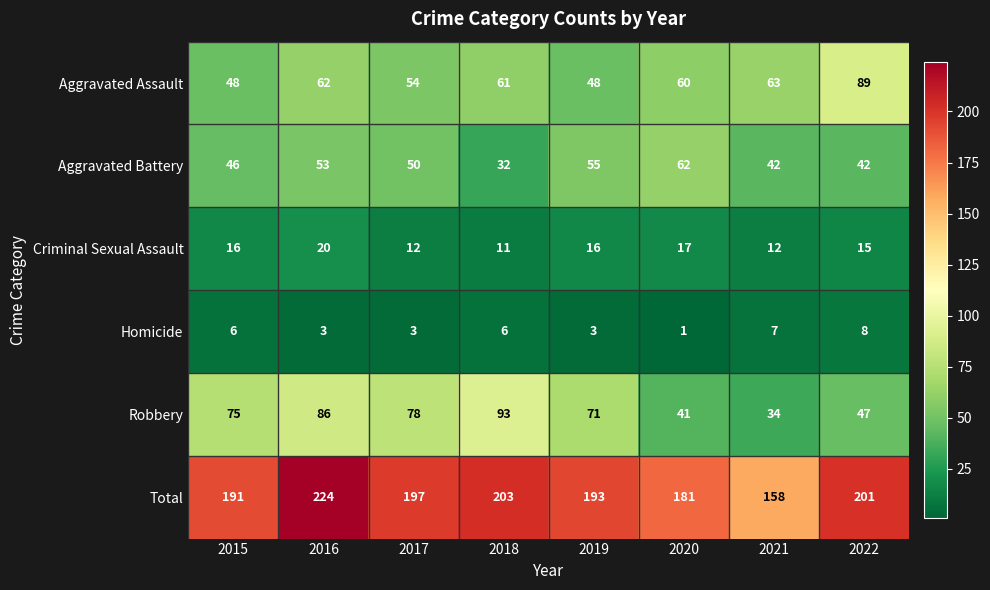

Rank the series by their maximum value, from highest to lowest.

Total, Robbery, Aggravated Assault, Aggravated Battery, Criminal Sexual Assault, Homicide